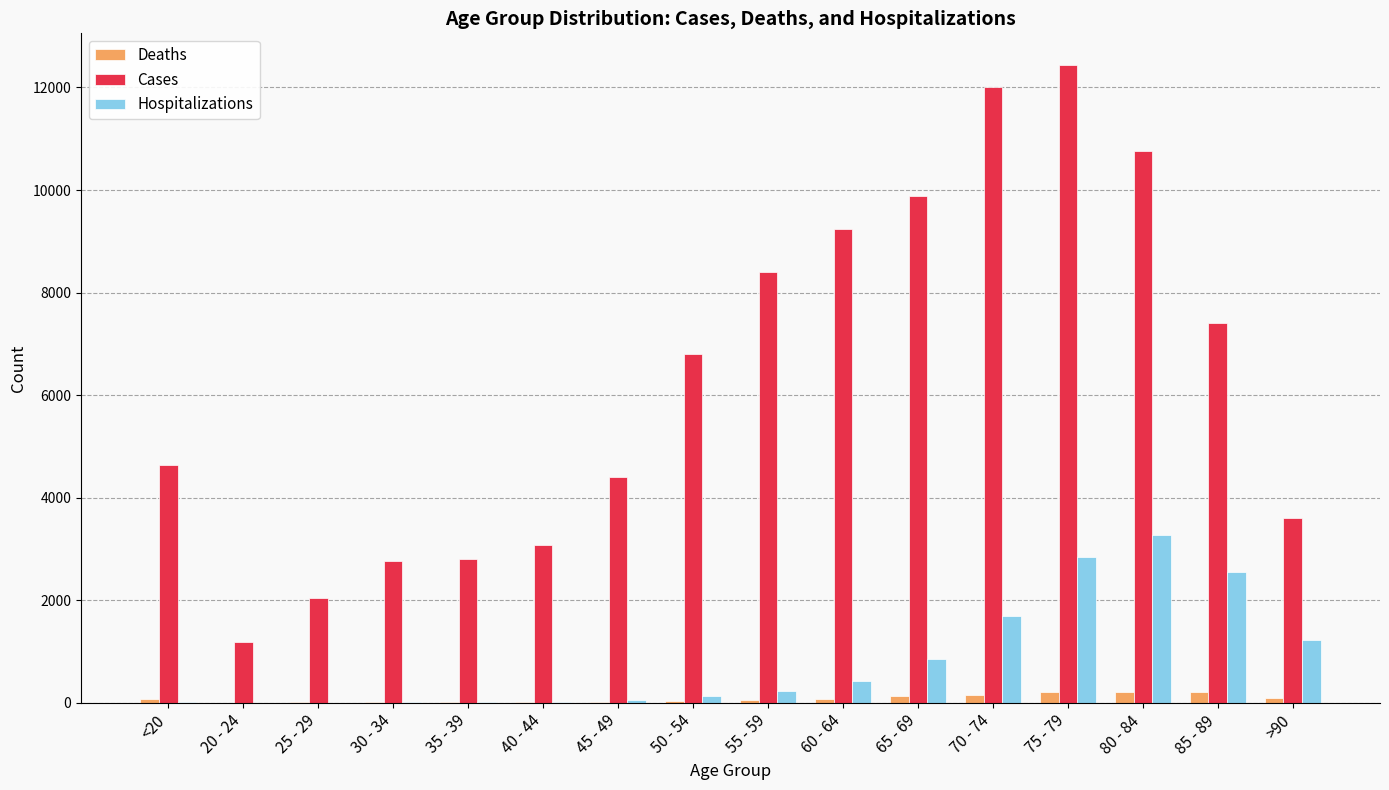

What are all the series names shown in the legend?

Deaths, Cases, Hospitalizations